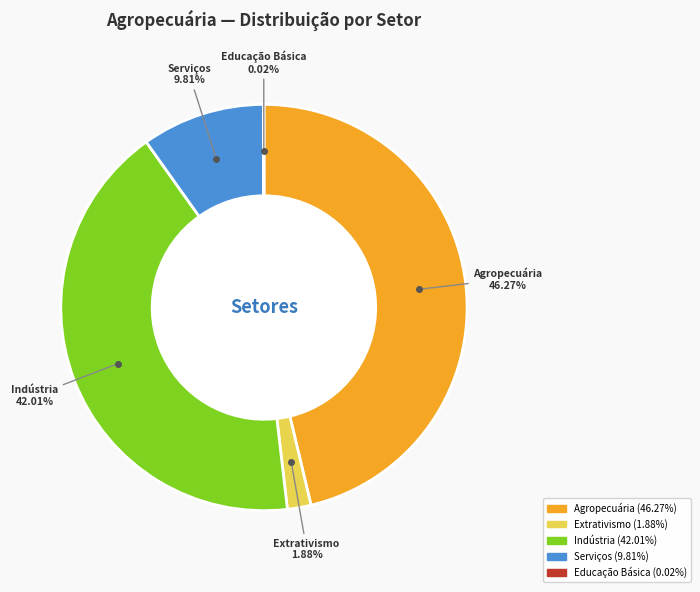

Which slice is the largest?

Agropecuária